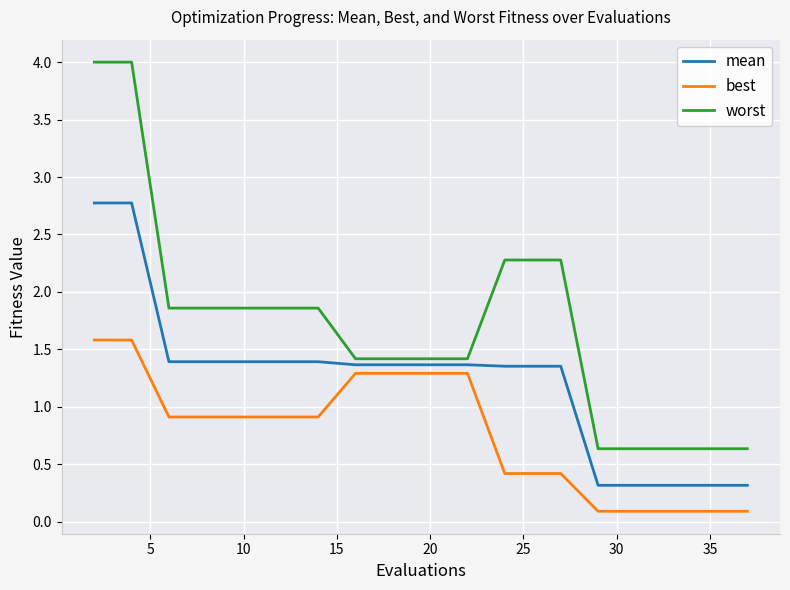

Which series has the largest range (max minus min)?

worst